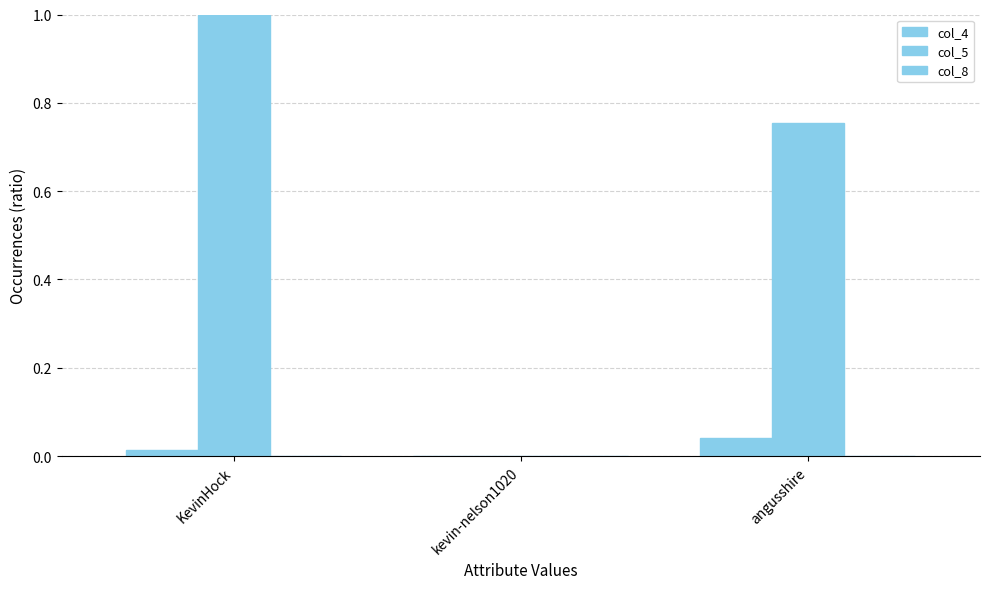

How many groups of bars are there?

3